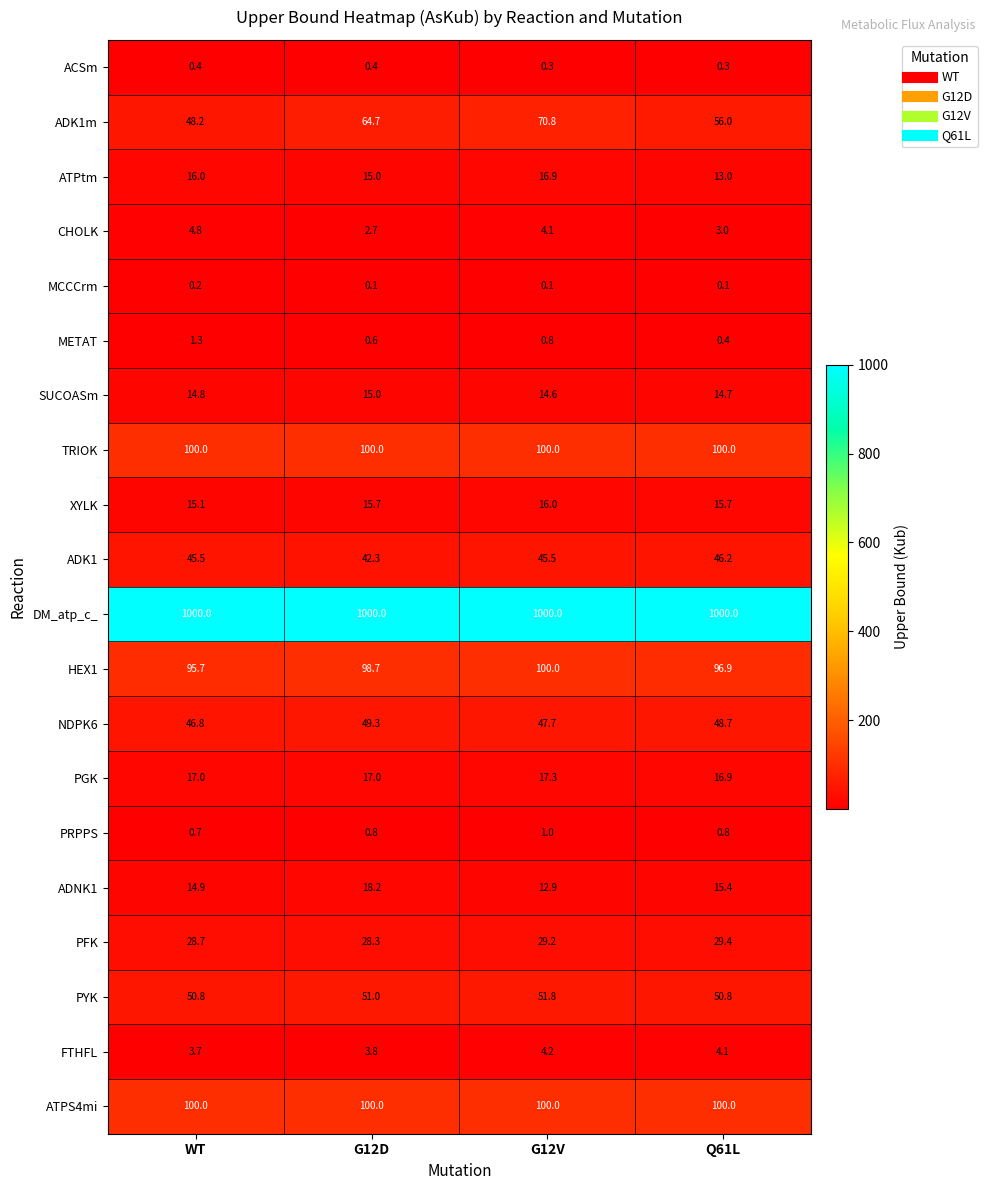

What is the approximate value of TRIOK at WT?

100.0